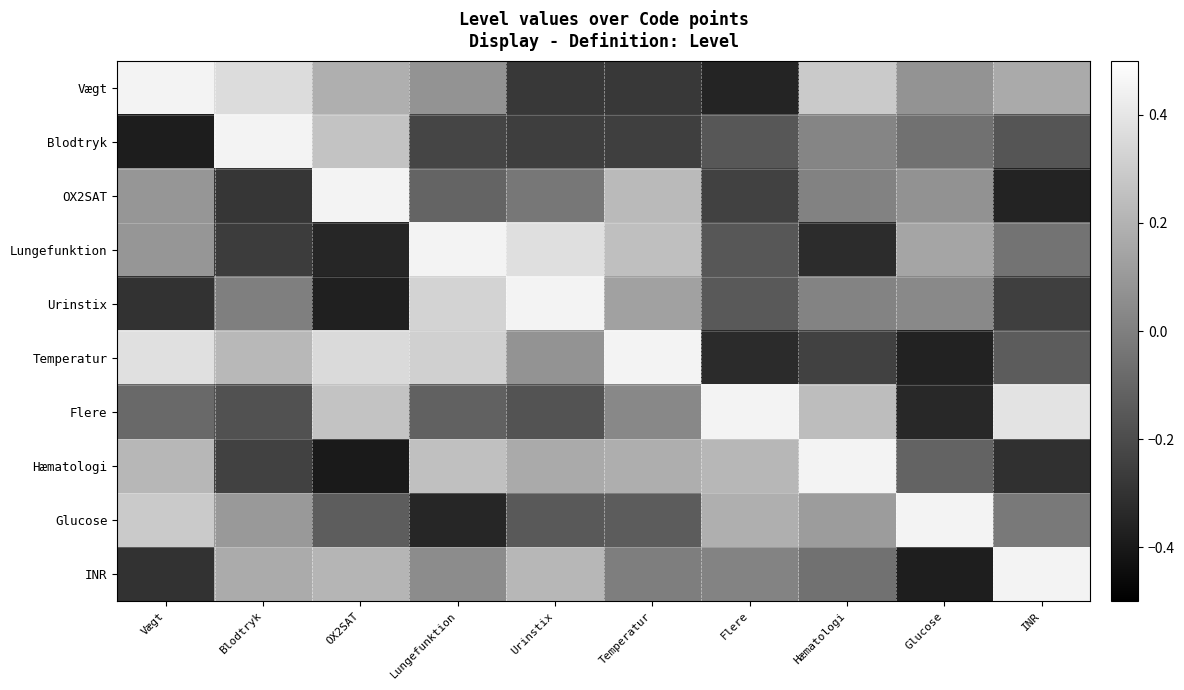

What is the total value across all series at Temperatur?

0.6